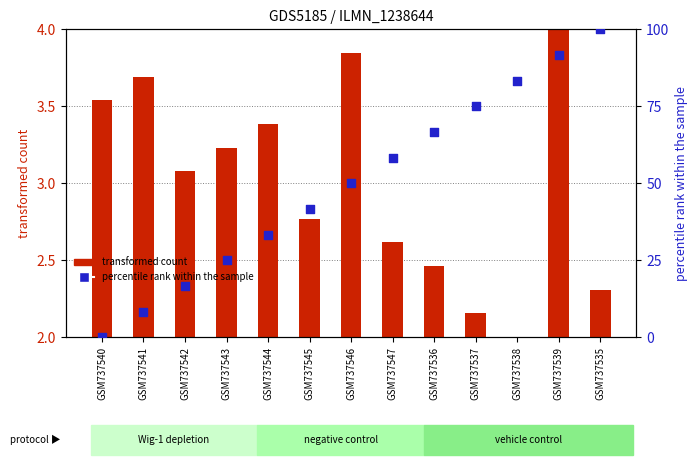

What is the total value across all series at GSM737538?

83.3